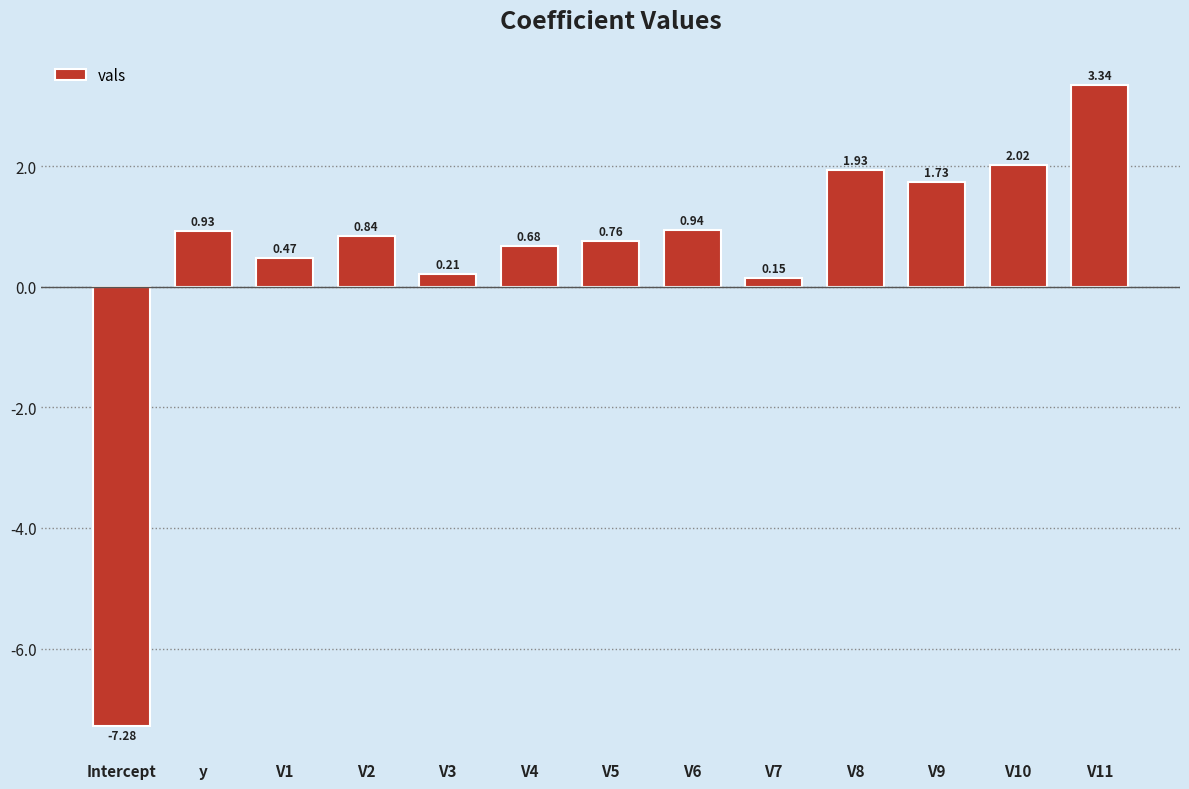

Which has a higher value, V11 or V2?

V11